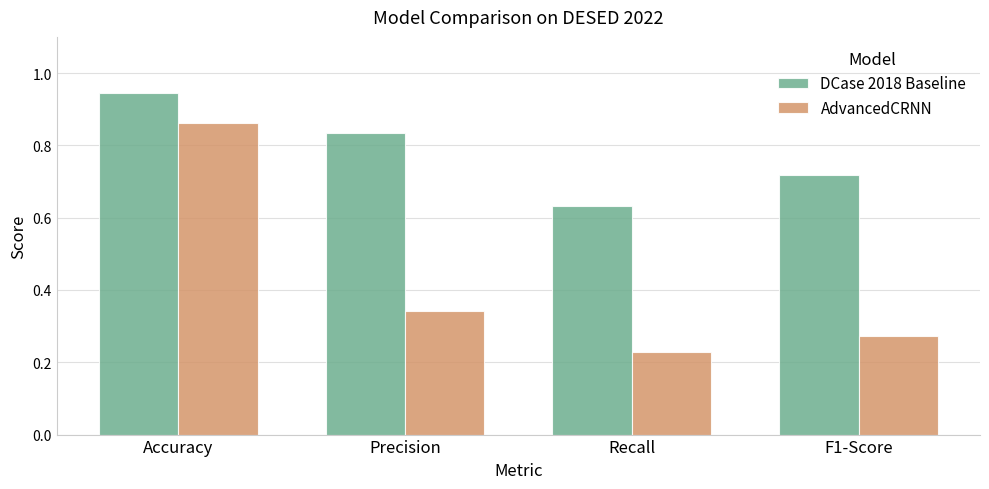

What is the difference between the DCase 2018 Baseline values at Precision and F1-Score?

0.1